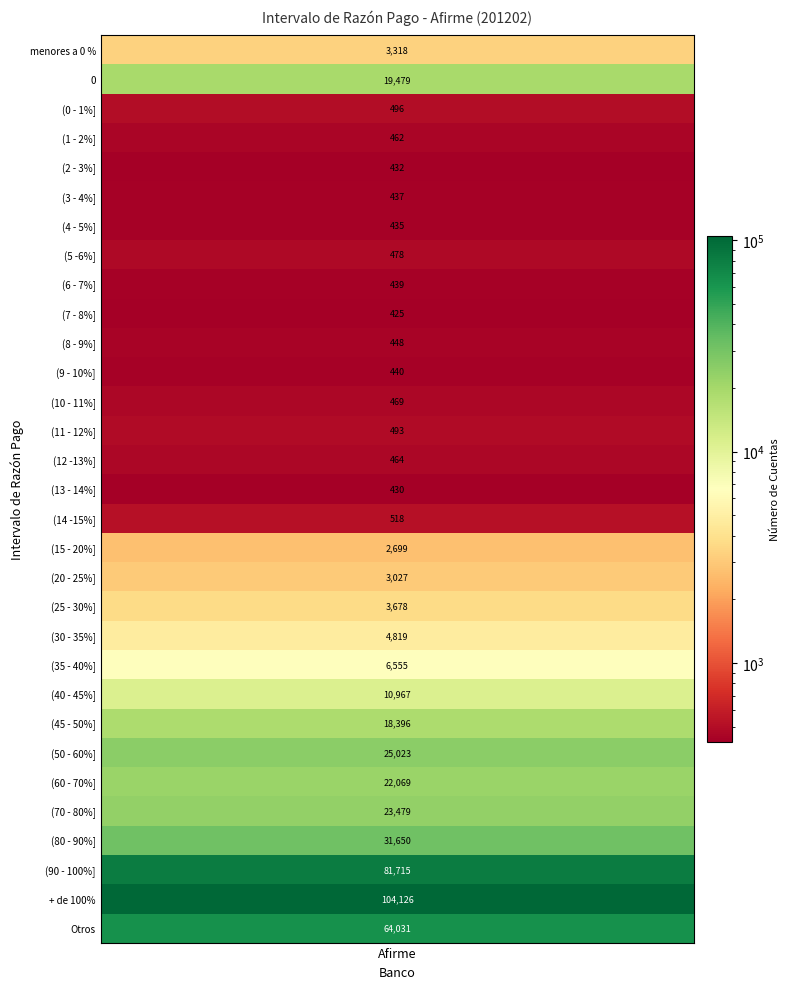

Reading right to left, transcribe all the data shown in this chart.

64031	104126	81715	31650	23479	22069	25023	18396	10967	6555	4819	3678	3027	2699	518	430	464	493	469	440	448	425	439	478	435	437	432	462	496	19479	3318